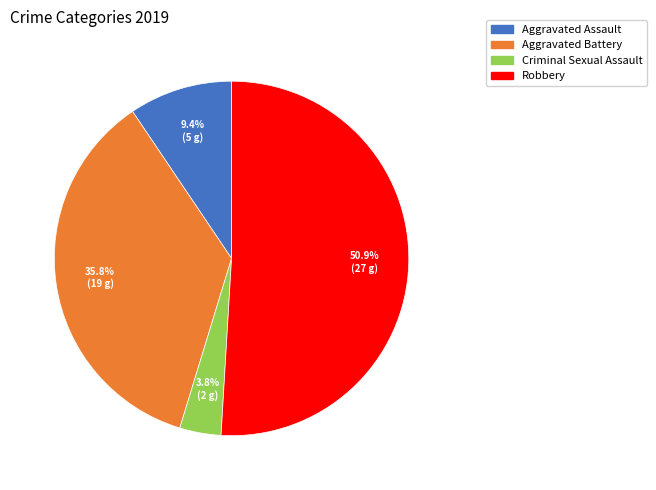

Which slice is the smallest?

Criminal Sexual Assault